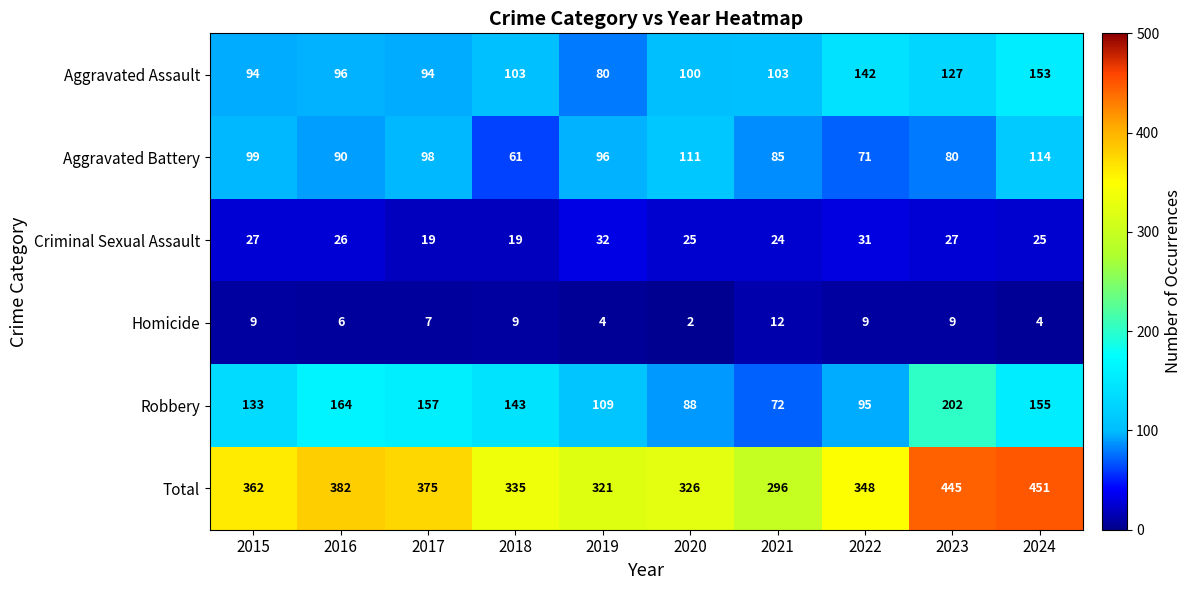

The value of Aggravated Battery at 2020 is 73. True or false?

False